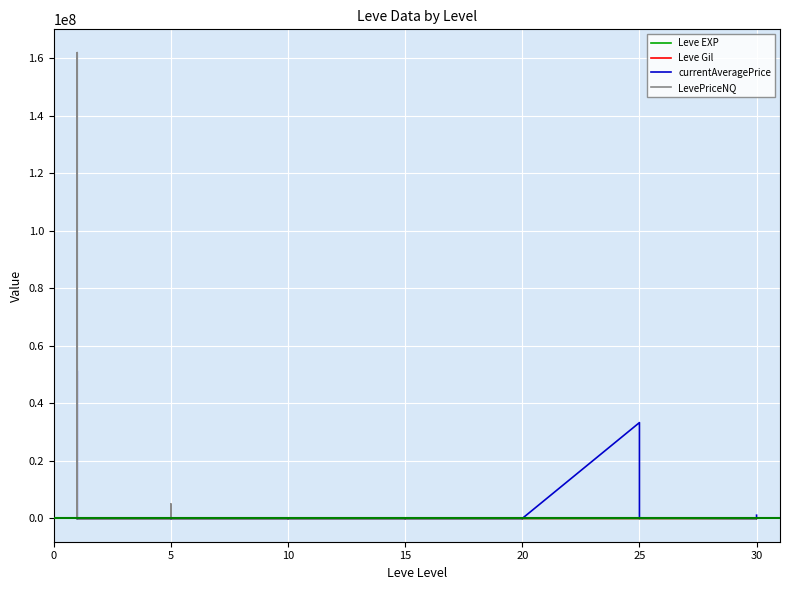

Count the number of categories in the chart.

40